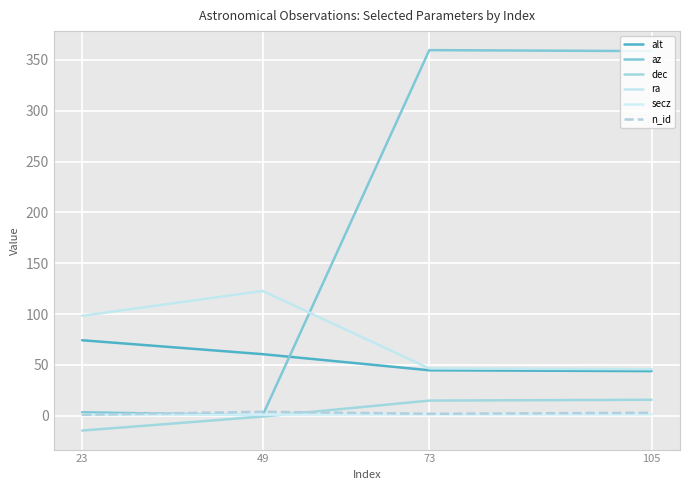

Reading right to left, list all the values displayed in this chart.

alt: 44.0	44.8	60.6	74.3
az: 358.6	359.5	0.6	3.5
dec: 15.8	15.0	-0.7	-14.5
ra: 45.9	46.6	122.8	98.3
secz: 1.4	1.4	1.1	1.0
n_id: 3.0	2.0	4.0	1.0